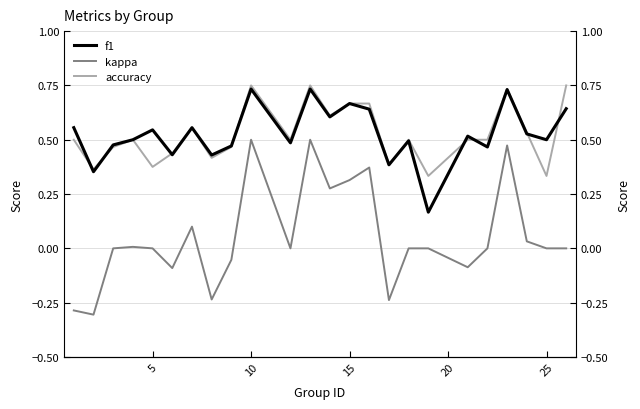

What is the difference between the maximum and minimum values in the f1 series?

0.6